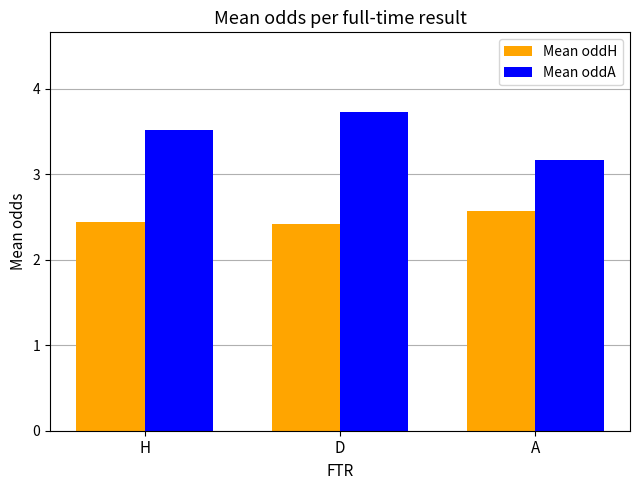

Count the Mean oddH values in the range 2 to 3.

3